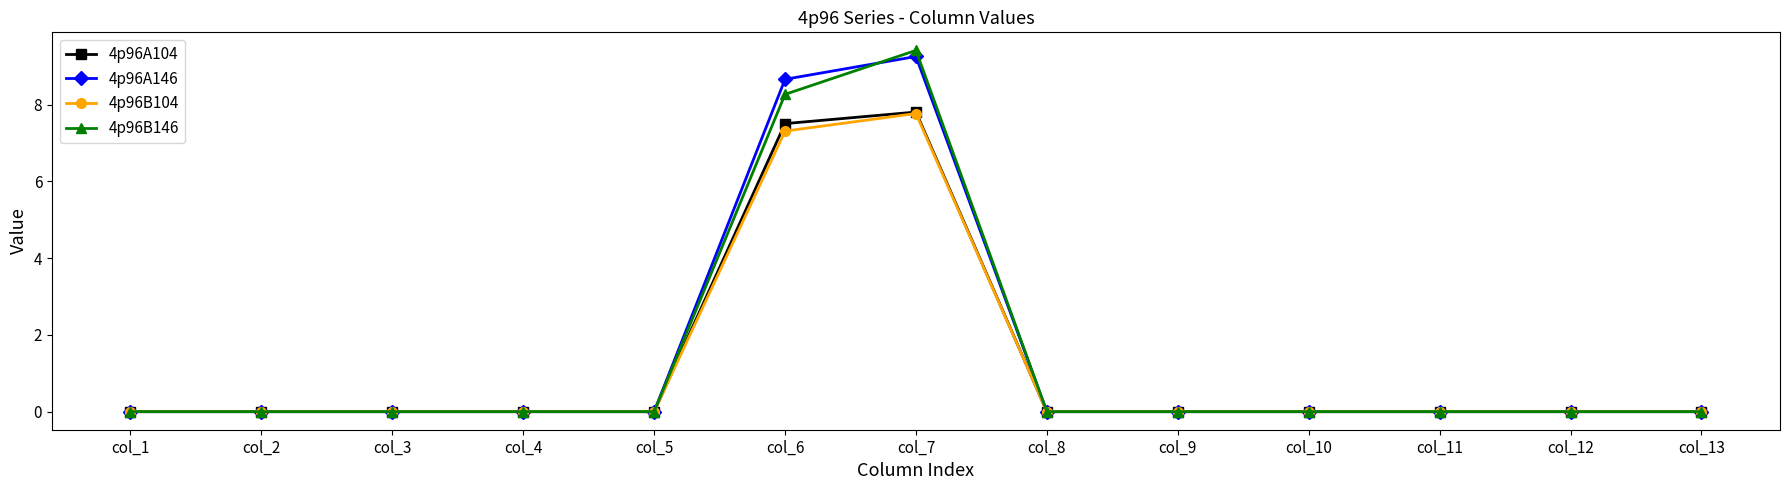

Is the value of 4p96A104 at col_11 greater than the value of 4p96B104 at col_6?

No